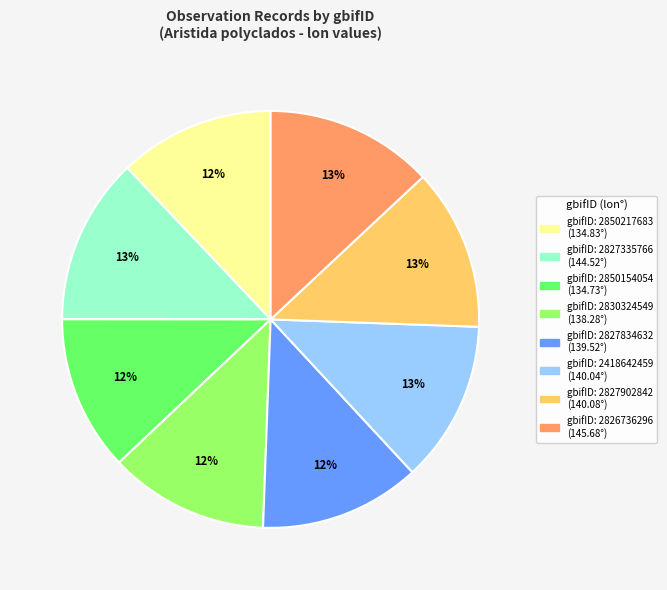

To the nearest percent, what is the difference between the largest and smallest slice percentages?

1%